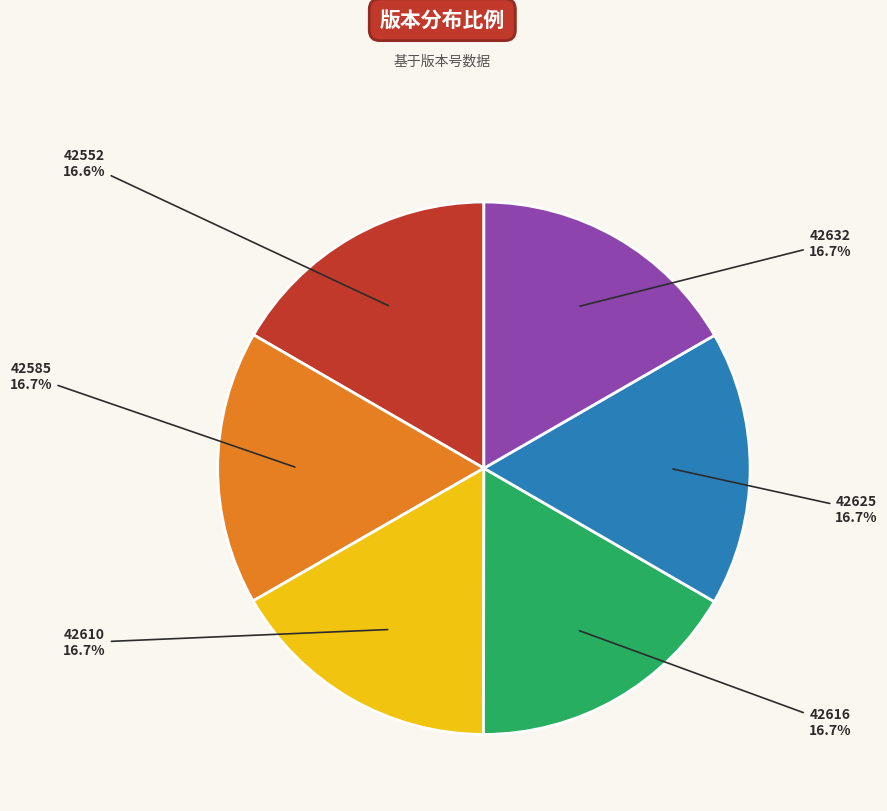

Is there any slice that represents more than half of the pie?

No